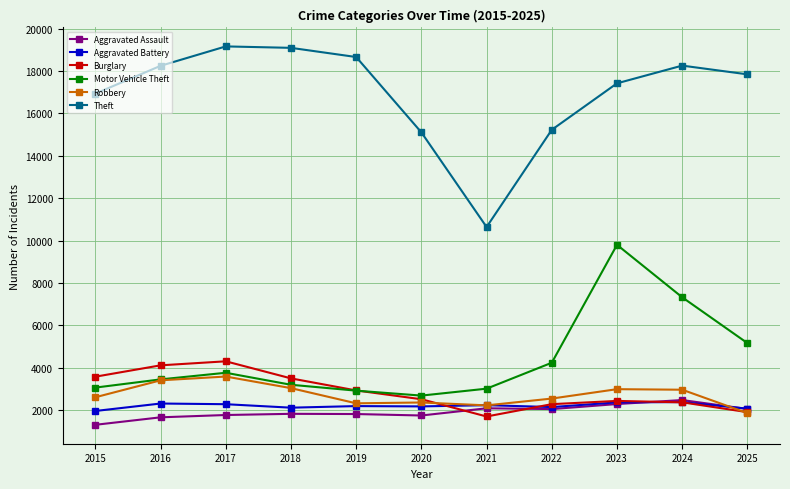

Which series has the largest range (max minus min)?

Theft